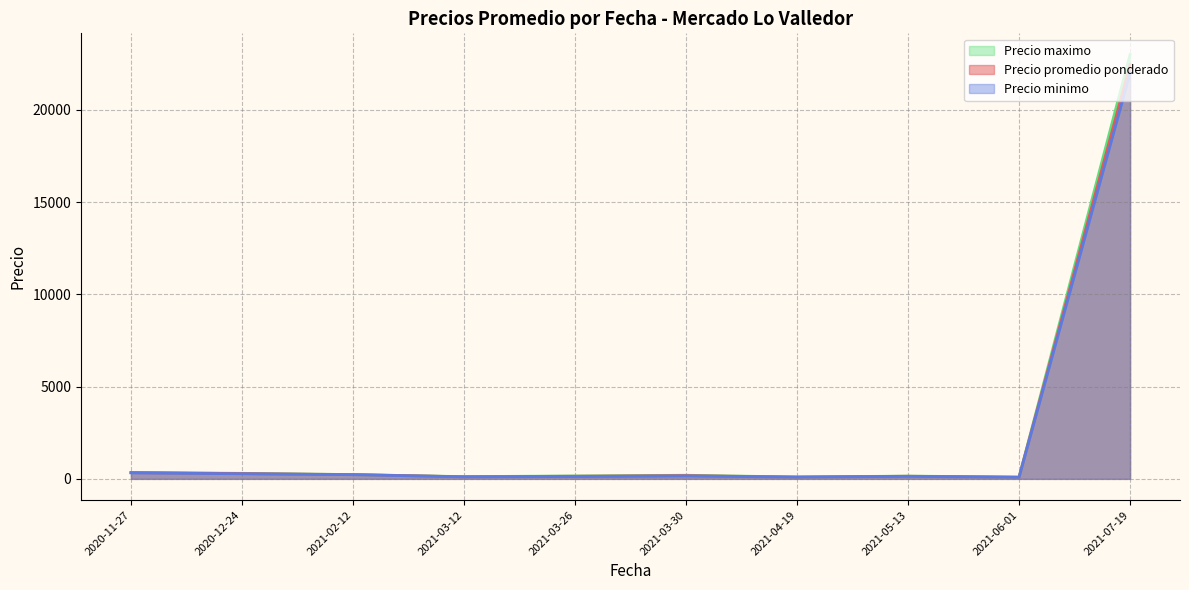

True or false: Precio minimo has a value of 300 at 2020-12-24.

True